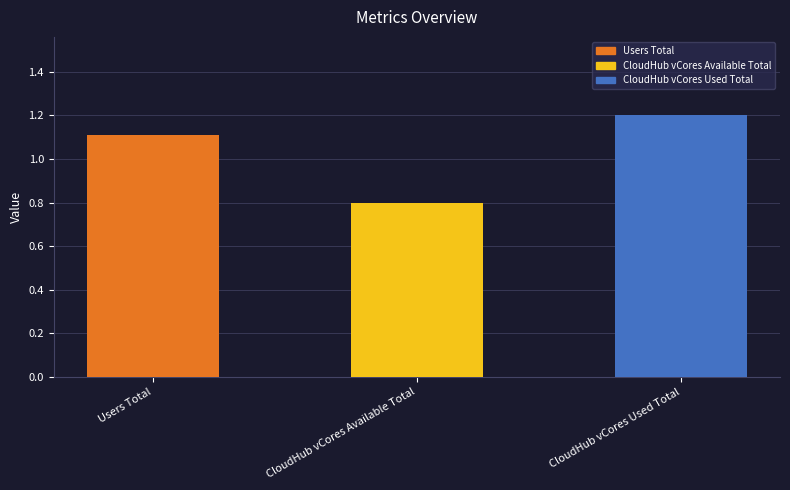

Reading right to left, extract all data points from this chart.

1.2	0.8	1.1